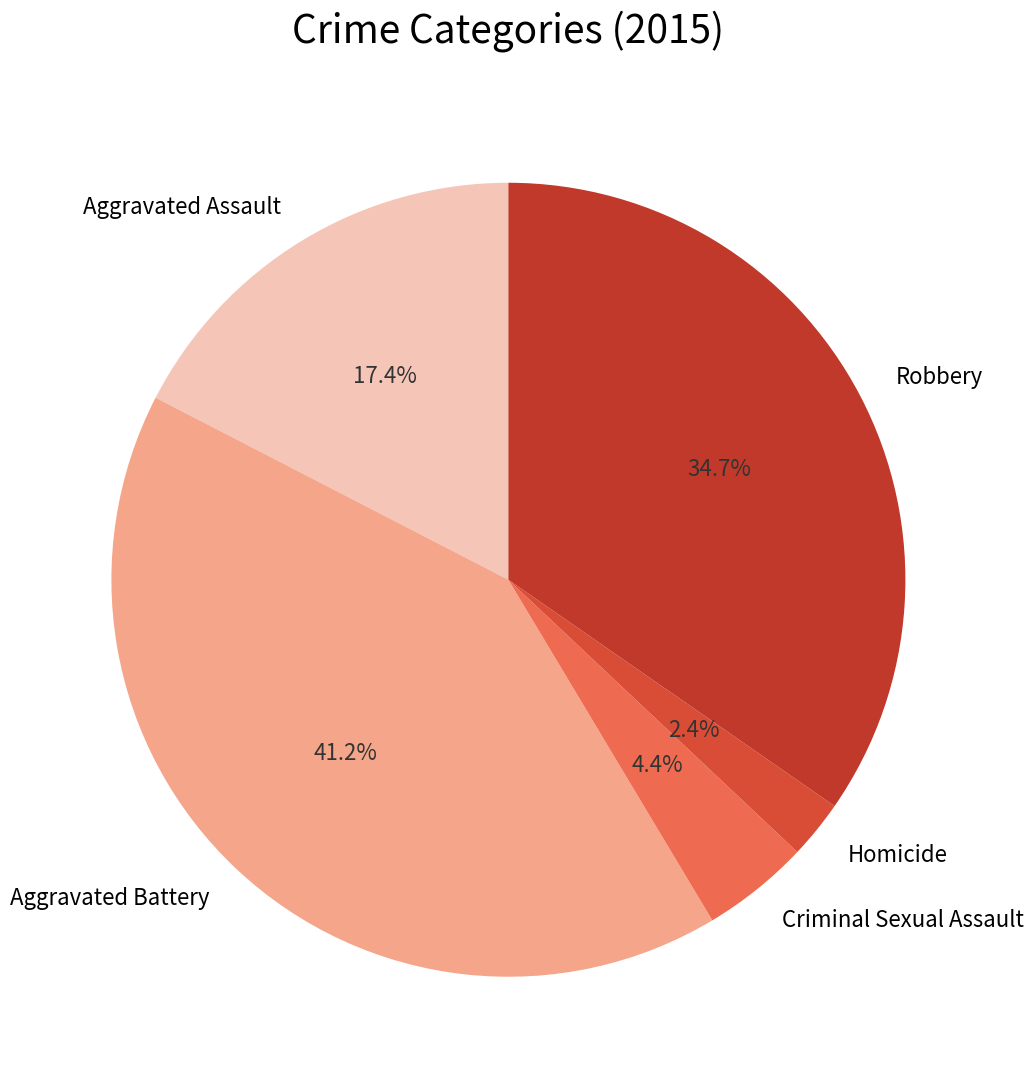

Is it true that Aggravated Battery is 28% of the pie?

False